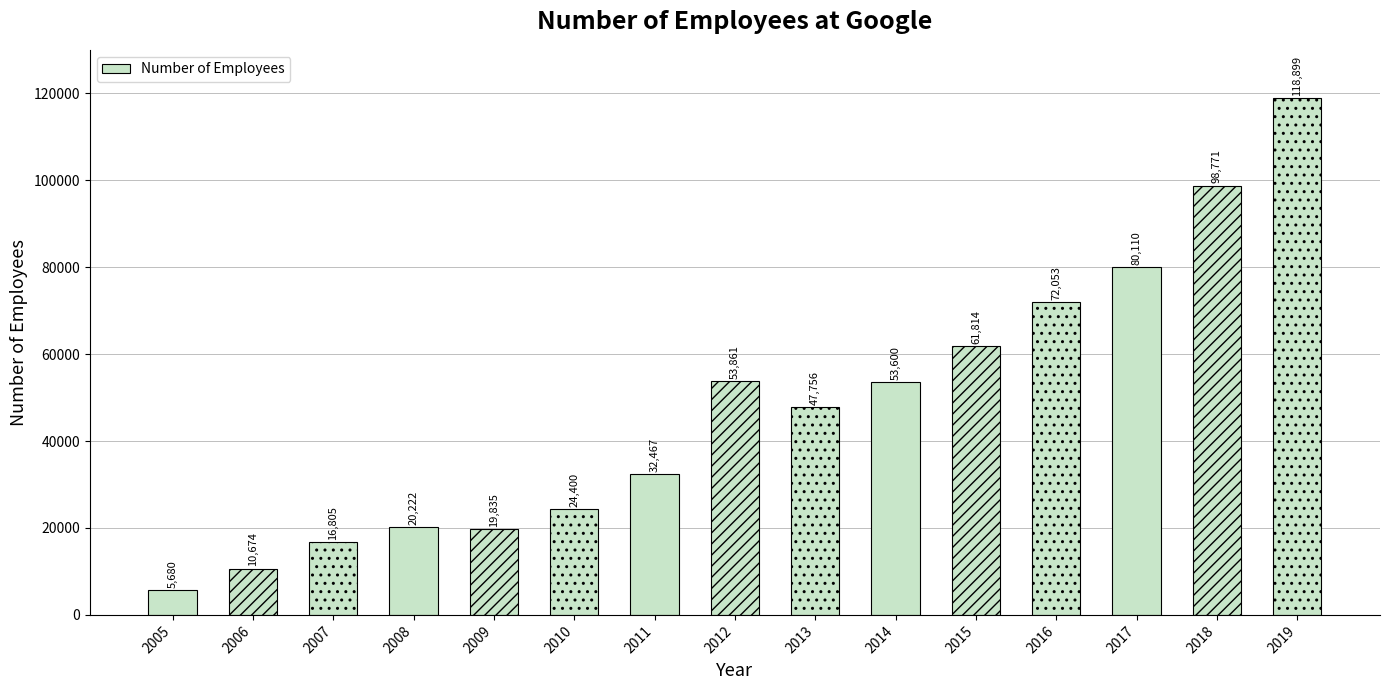

What is the minimum value shown in the chart?

5680